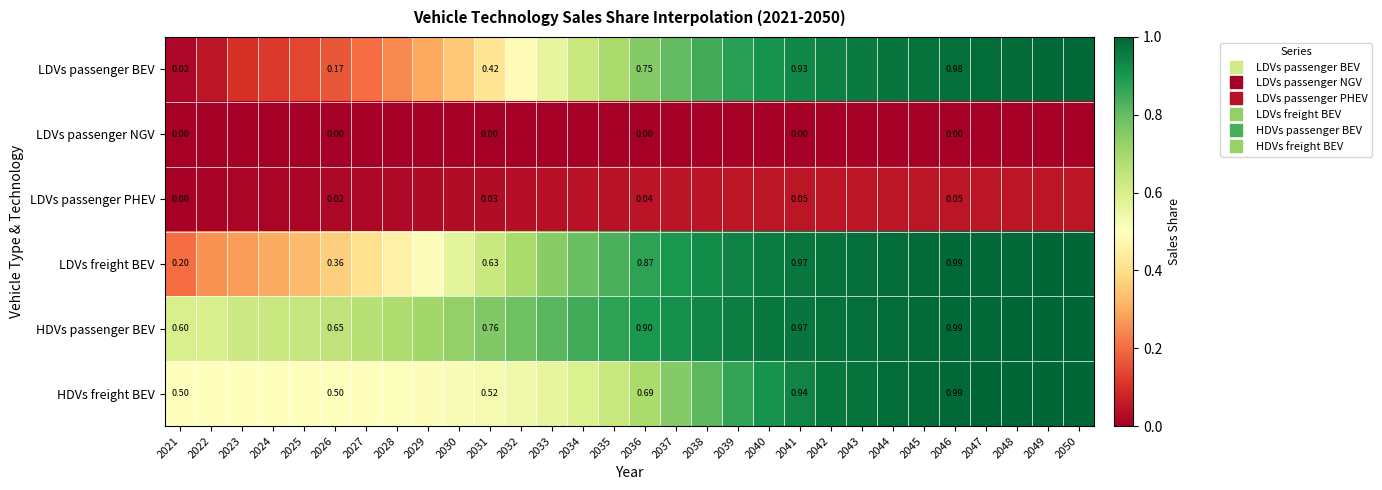

Between 2023 and 2032, which is larger?

2032